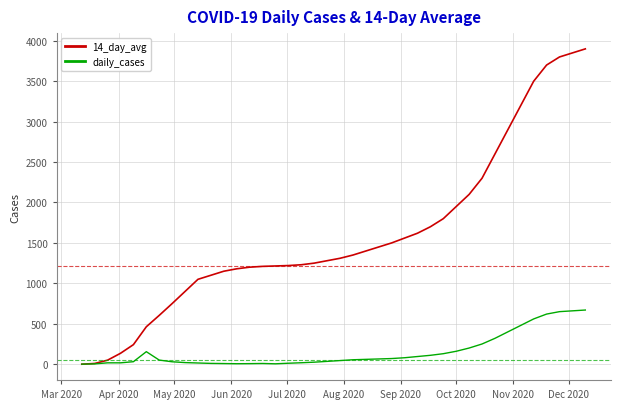

List the series in order of their peak value, lowest first.

daily_cases, 14_day_avg